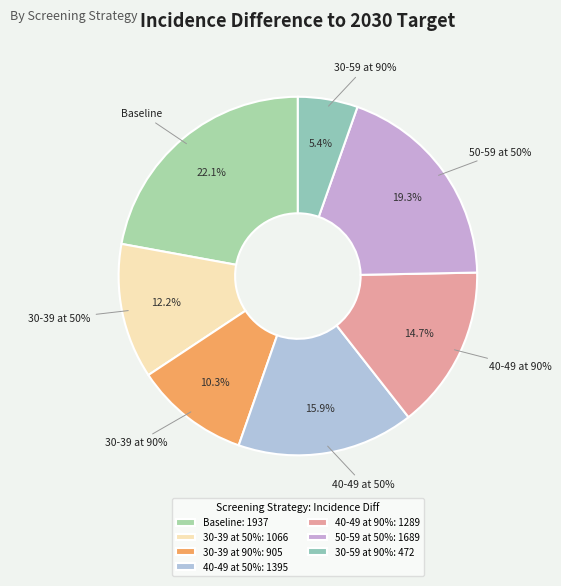

Rank the categories by value from highest to lowest.

Baseline, 50-59 at 50%, 40-49 at 50%, 40-49 at 90%, 30-39 at 50%, 30-39 at 90%, 30-59 at 90%